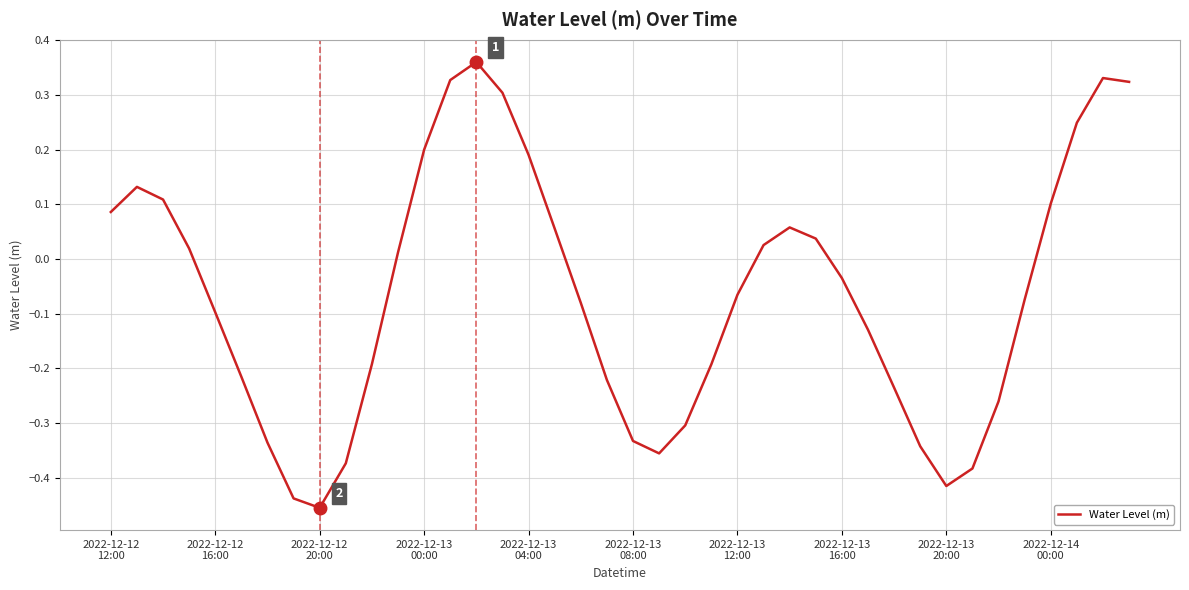

What is the difference between the maximum and minimum values?

0.8